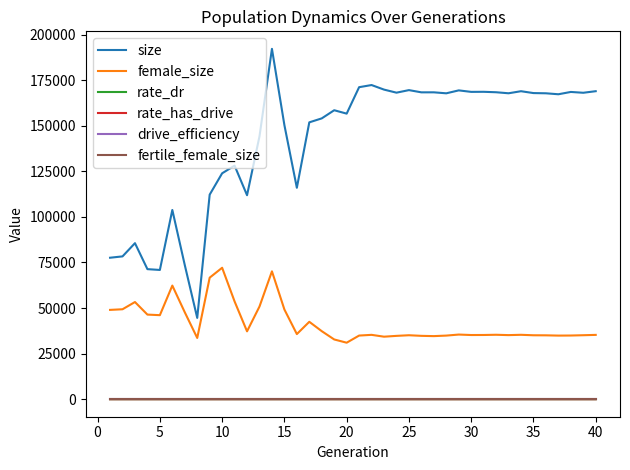

Which series has the widest spread of values?

size